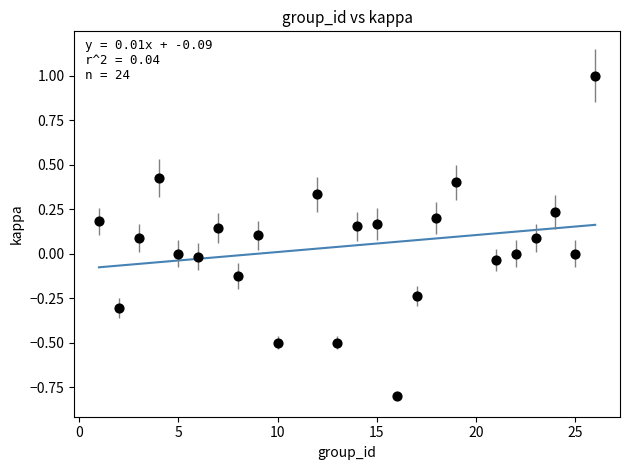

What is the range of Y values (max minus min)?

1.8